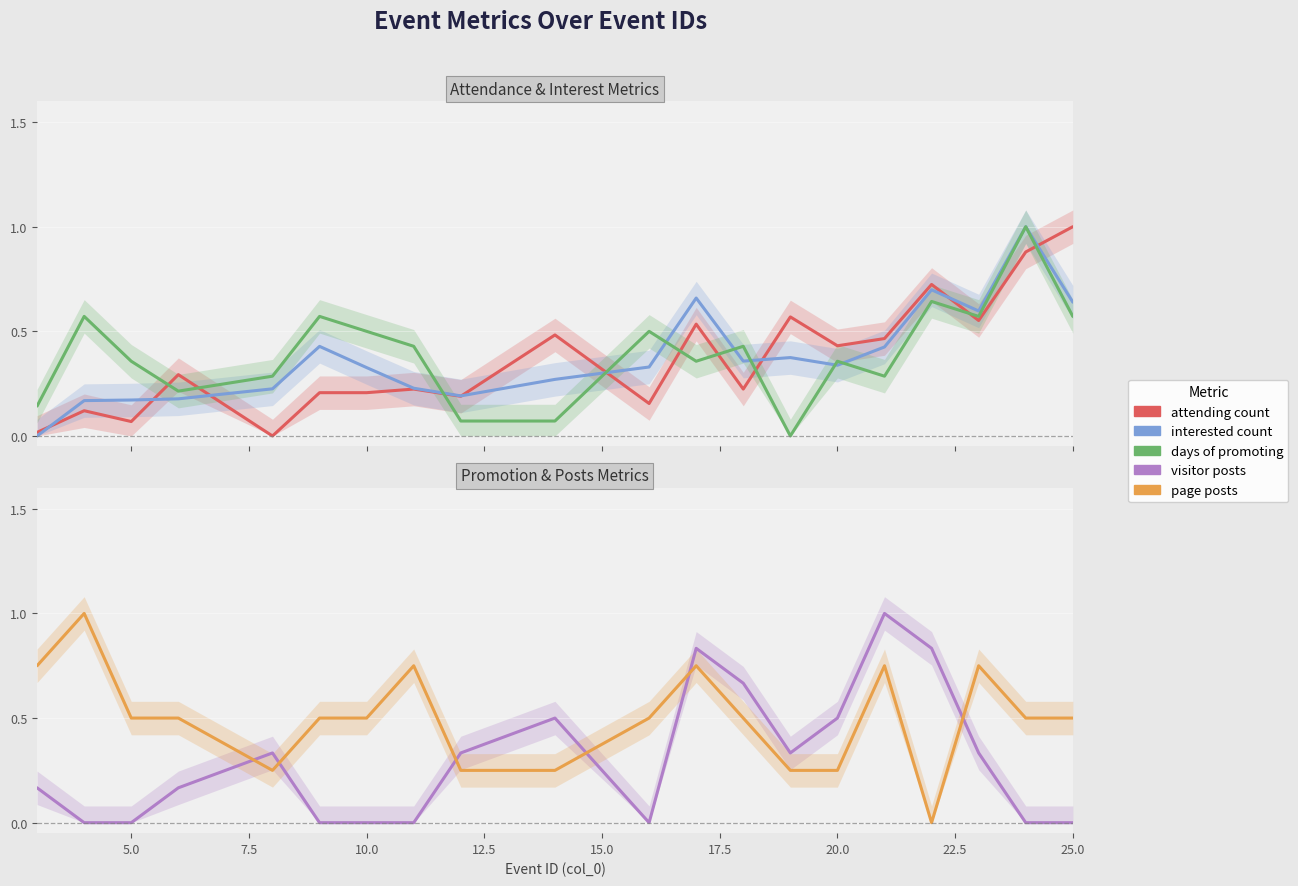

Read the visitor posts value at 12.5.

0.3